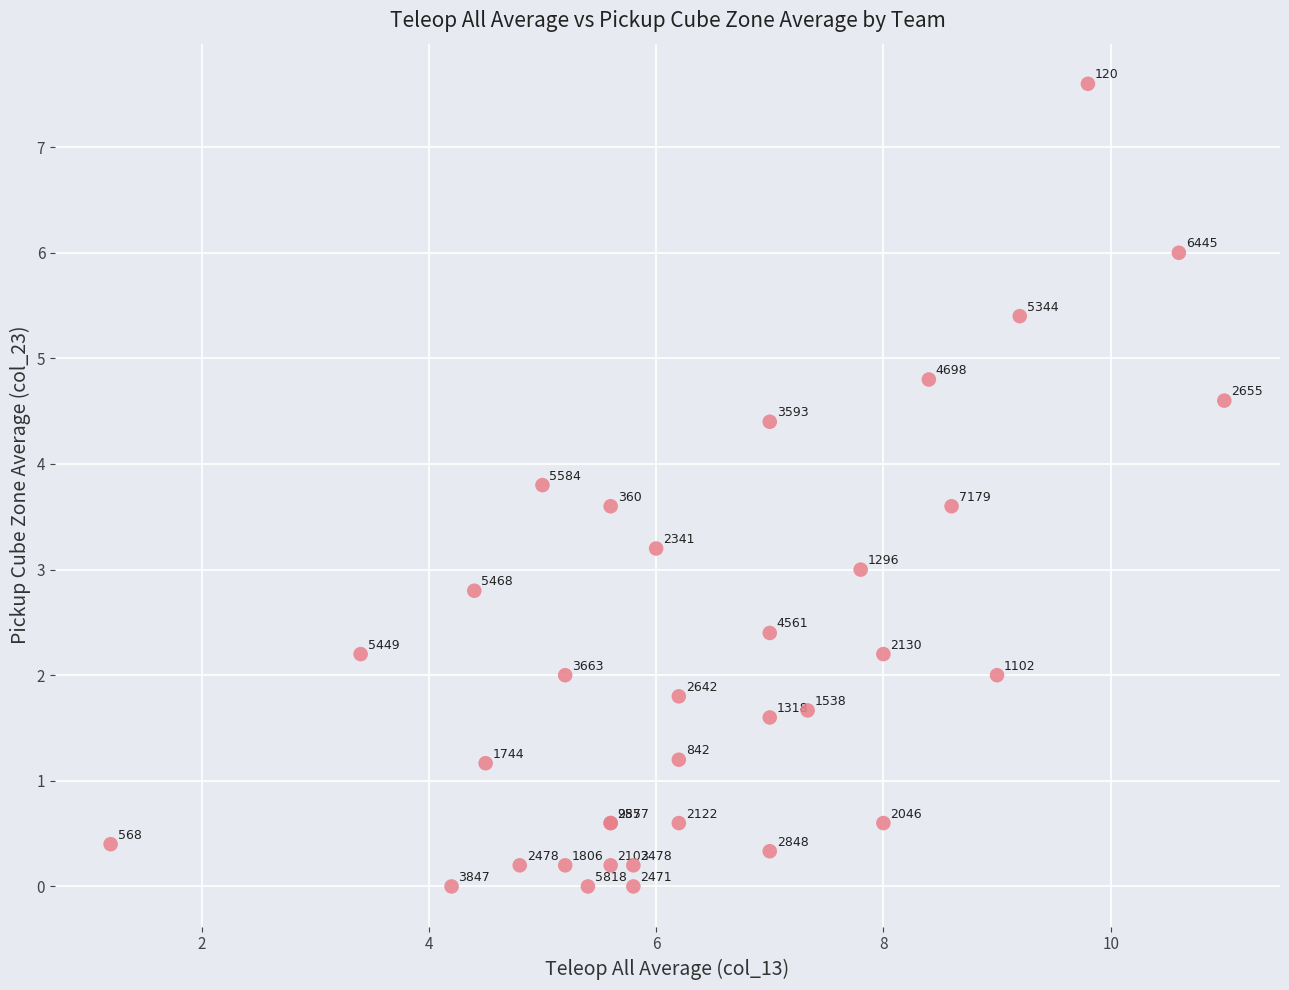

What Y value in the scatter plot is closest to 3?

3.0